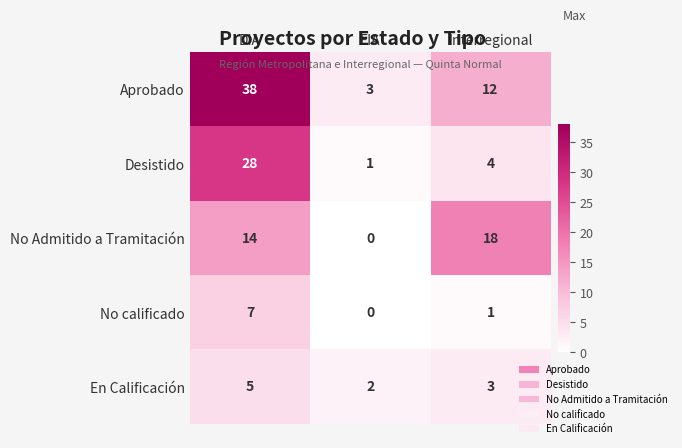

At which category does the chart reach its peak across all series?

DIA